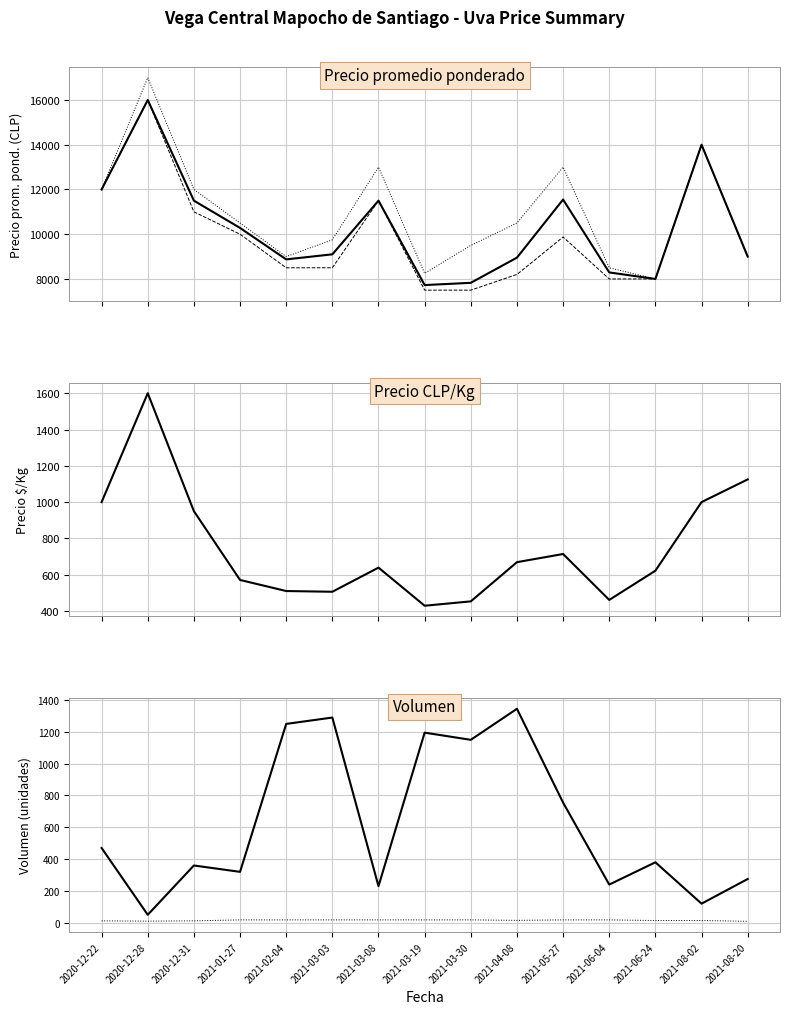

Reading right to left, extract all data points from this chart.

Precio promedio ponderado: 2021-08-20=9000	2021-08-02=14000	2021-06-24=8000	2021-06-04=8292	2021-05-27=11551	2021-04-08=8953	2021-03-30=7827	2021-03-19=7727	2021-03-08=11500	2021-03-03=9101	2021-02-04=8875	2021-01-27=10281	2020-12-31=11500	2020-12-28=16000	2020-12-22=12000
Precio minimo: 2021-08-20=9000	2021-08-02=14000	2021-06-24=8000	2021-06-04=8000	2021-05-27=9875	2021-04-08=8200	2021-03-30=7500	2021-03-19=7500	2021-03-08=11500	2021-03-03=8500	2021-02-04=8500	2021-01-27=10000	2020-12-31=11000	2020-12-28=16000	2020-12-22=12000
Precio maximo: 2021-08-20=9000	2021-08-02=14000	2021-06-24=8000	2021-06-04=8500	2021-05-27=13000	2021-04-08=10500	2021-03-30=9500	2021-03-19=8250	2021-03-08=13000	2021-03-03=9750	2021-02-04=9000	2021-01-27=10500	2020-12-31=12000	2020-12-28=17000	2020-12-22=12000
Precio CLP/Kg: 2021-08-20=1125	2021-08-02=1000	2021-06-24=622	2021-06-04=461	2021-05-27=714	2021-04-08=669	2021-03-30=453	2021-03-19=429	2021-03-08=639	2021-03-03=506	2021-02-04=510	2021-01-27=571	2020-12-31=950	2020-12-28=1600	2020-12-22=1000
Volumen: 2021-08-20=275	2021-08-02=120	2021-06-24=380	2021-06-04=240	2021-05-27=755	2021-04-08=1345	2021-03-30=1150	2021-03-19=1195	2021-03-08=230	2021-03-03=1290	2021-02-04=1250	2021-01-27=320	2020-12-31=360	2020-12-28=50	2020-12-22=470
Kg/unidad: 2021-08-20=9	2021-08-02=14	2021-06-24=14	2021-06-04=18	2021-05-27=18	2021-04-08=15	2021-03-30=18	2021-03-19=18	2021-03-08=18	2021-03-03=18	2021-02-04=18	2021-01-27=18	2020-12-31=12	2020-12-28=10	2020-12-22=12